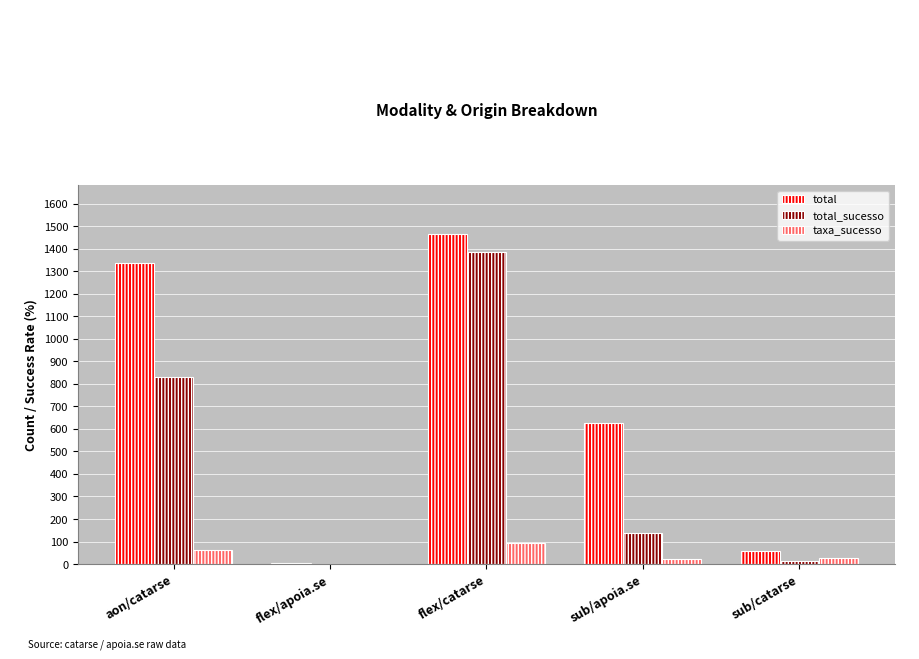

Does the chart contain stacked bars?

No